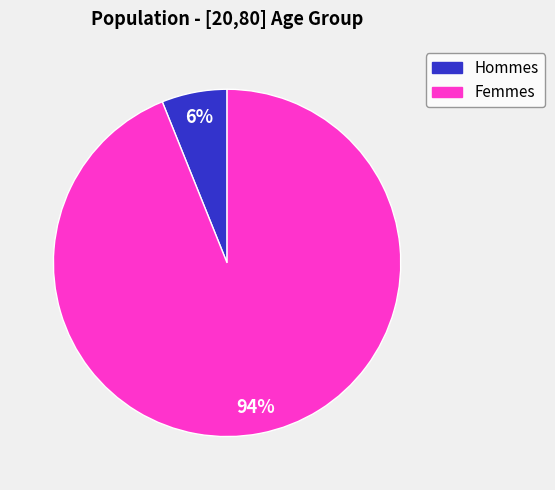

To the nearest percent, what is the difference between the largest and smallest slice percentages?

88%